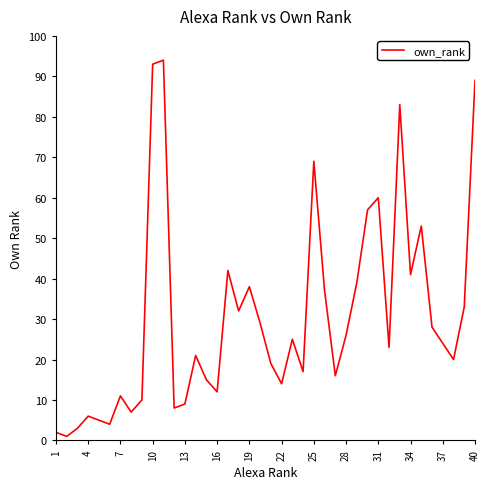

What is the difference between the maximum and minimum values?

93